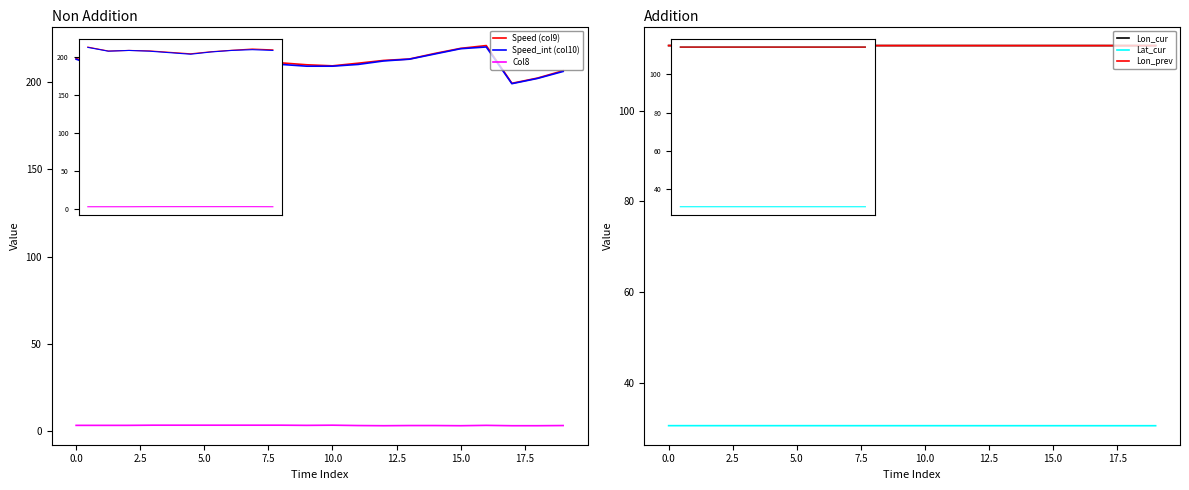

What is the label of the 17th point from the right?

5.0